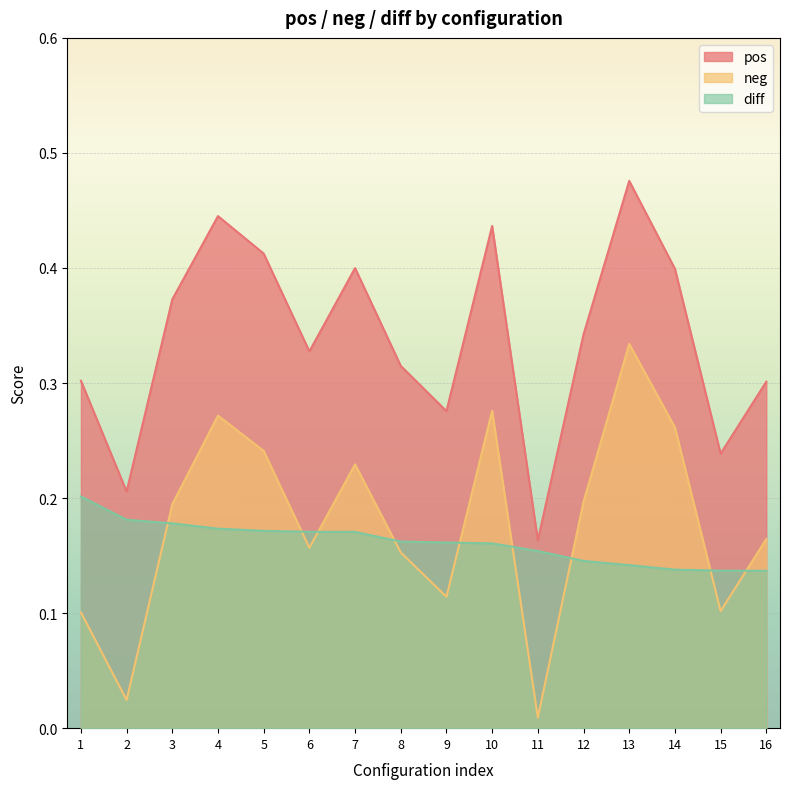

Reading left to right, what are all the values shown in this chart?

pos: 1=0.3	2=0.2	3=0.4	4=0.4	5=0.4	6=0.3	7=0.4	8=0.3	9=0.3	10=0.4	11=0.2	12=0.3	13=0.5	14=0.4	15=0.2	16=0.3
neg: 1=0.1	2=0.0	3=0.2	4=0.3	5=0.2	6=0.2	7=0.2	8=0.2	9=0.1	10=0.3	11=0.0	12=0.2	13=0.3	14=0.3	15=0.1	16=0.2
diff: 1=0.2	2=0.2	3=0.2	4=0.2	5=0.2	6=0.2	7=0.2	8=0.2	9=0.2	10=0.2	11=0.2	12=0.1	13=0.1	14=0.1	15=0.1	16=0.1